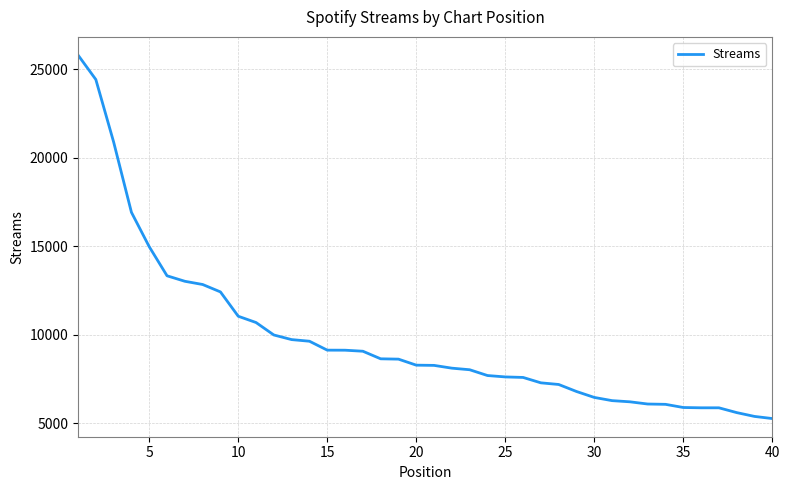

What is the difference between the maximum and minimum values?

20540